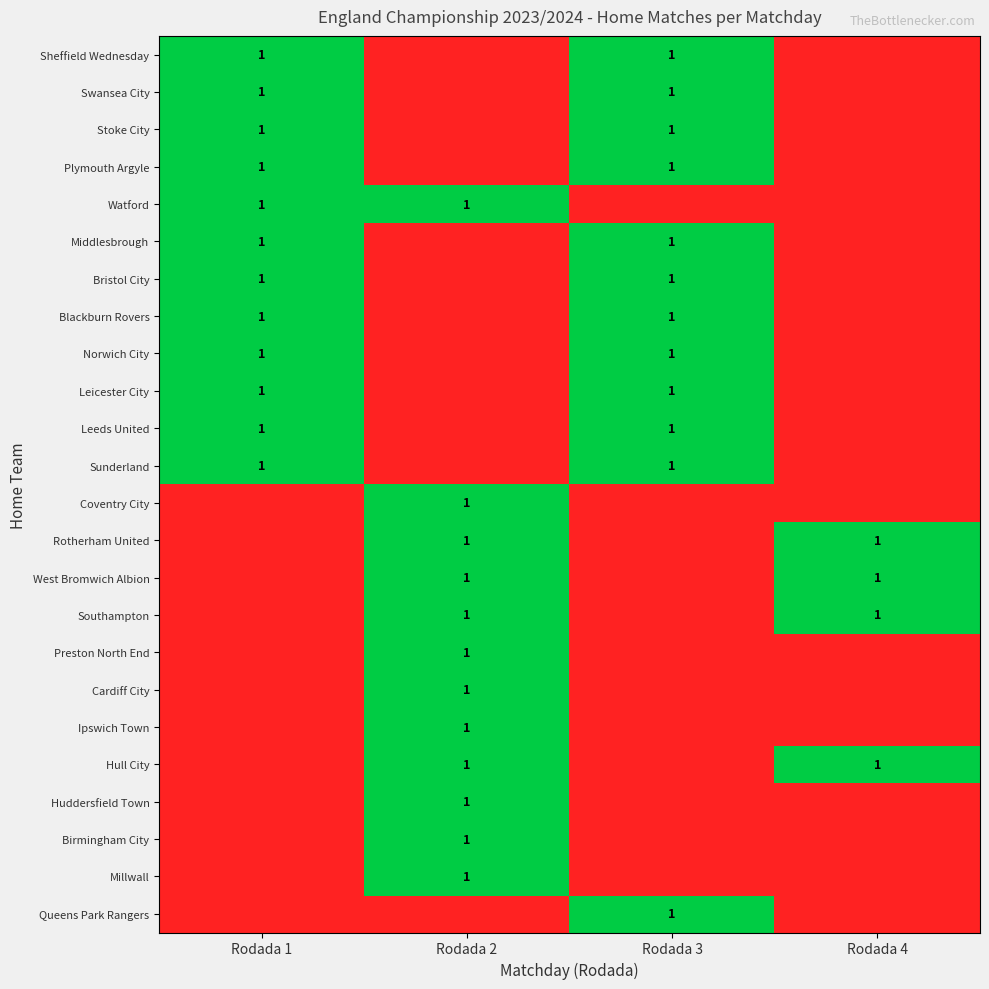

Is it true that Queens Park Rangers equals 2 at Rodada 3?

False